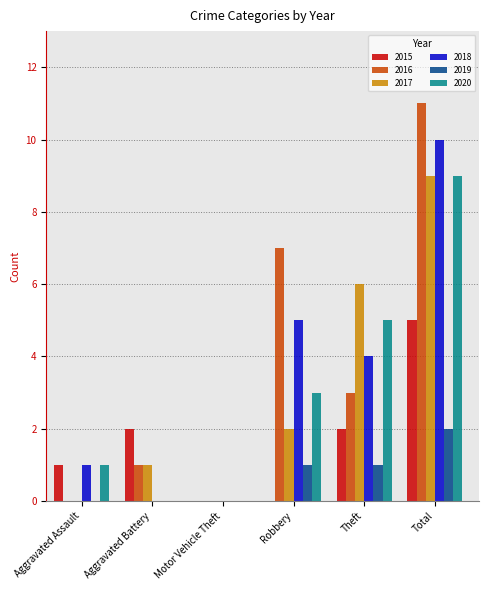

Does the chart contain stacked bars?

No